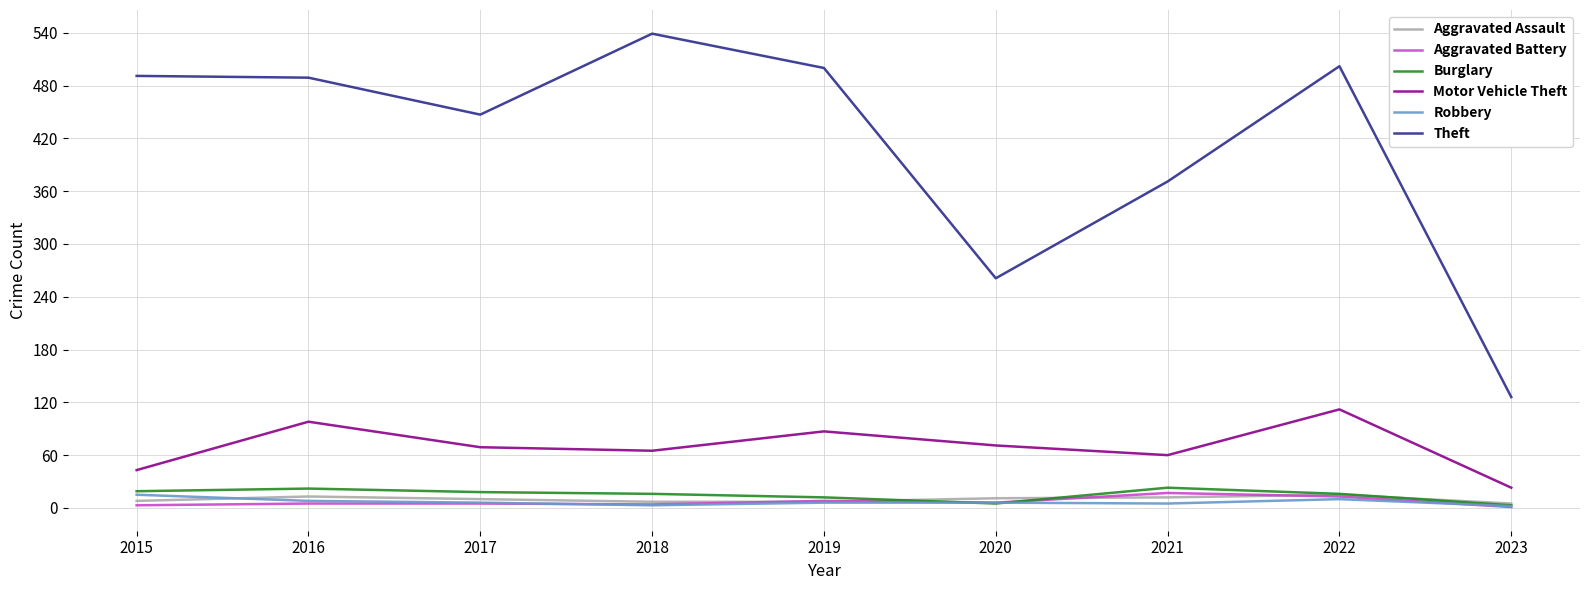

Which series has the widest spread of values?

Theft